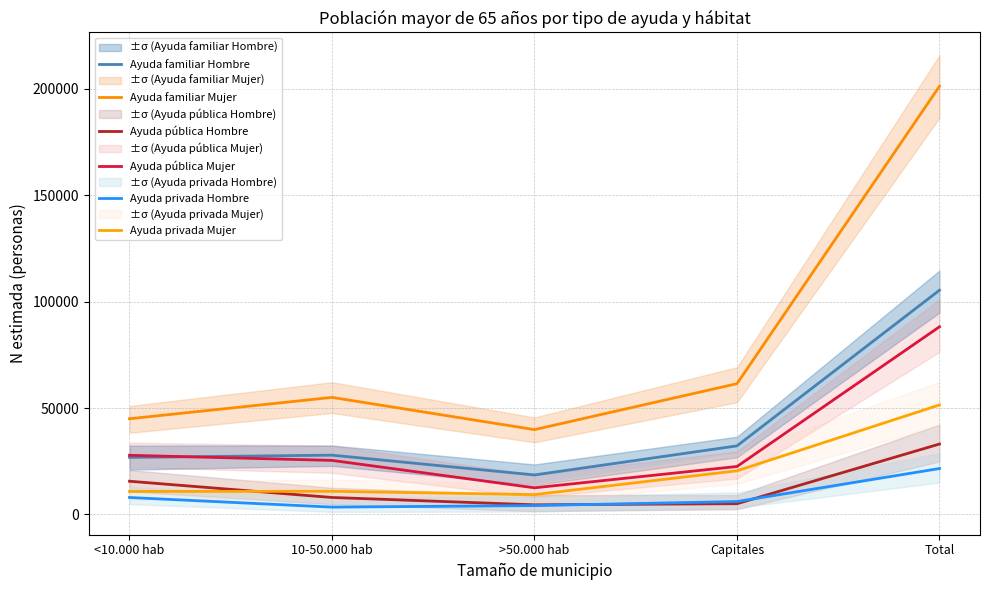

How many values in the Ayuda privada Mujer series exceed 10866?

2